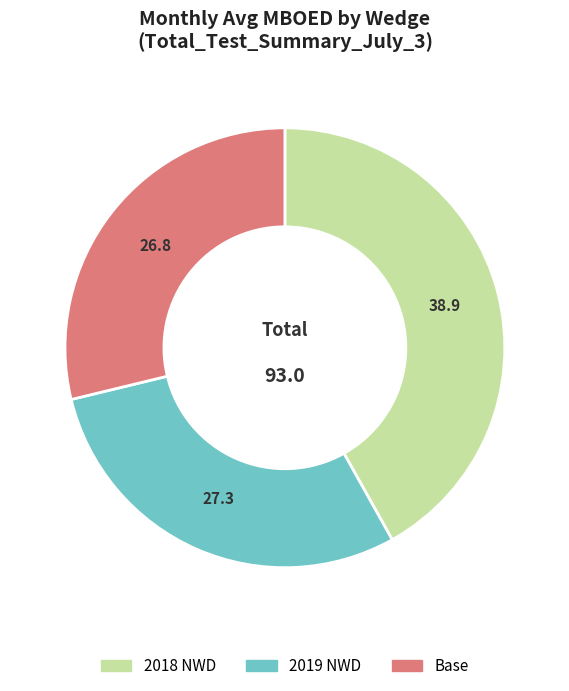

Rank the categories by value from highest to lowest.

2018 NWD, 2019 NWD, Base